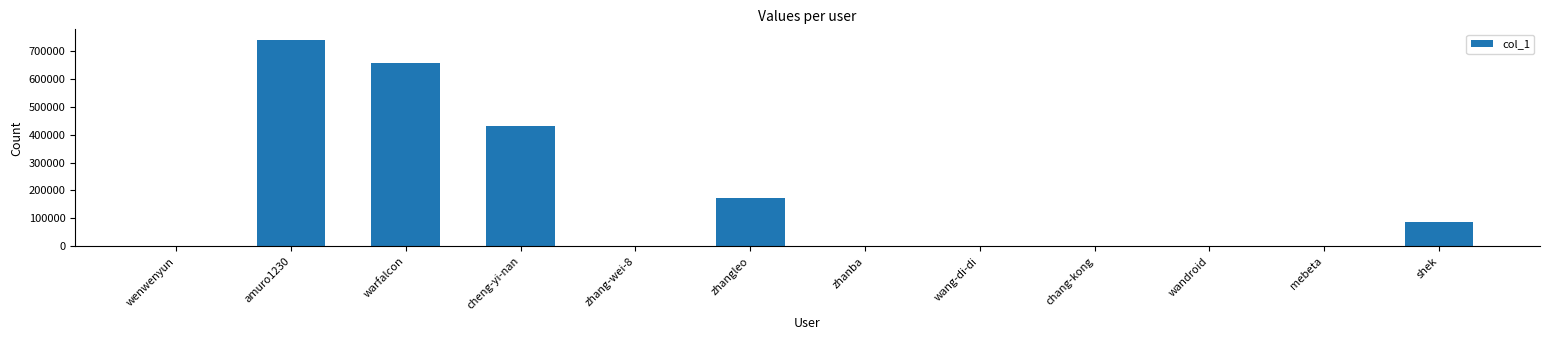

What is the maximum value shown in the chart?

739701